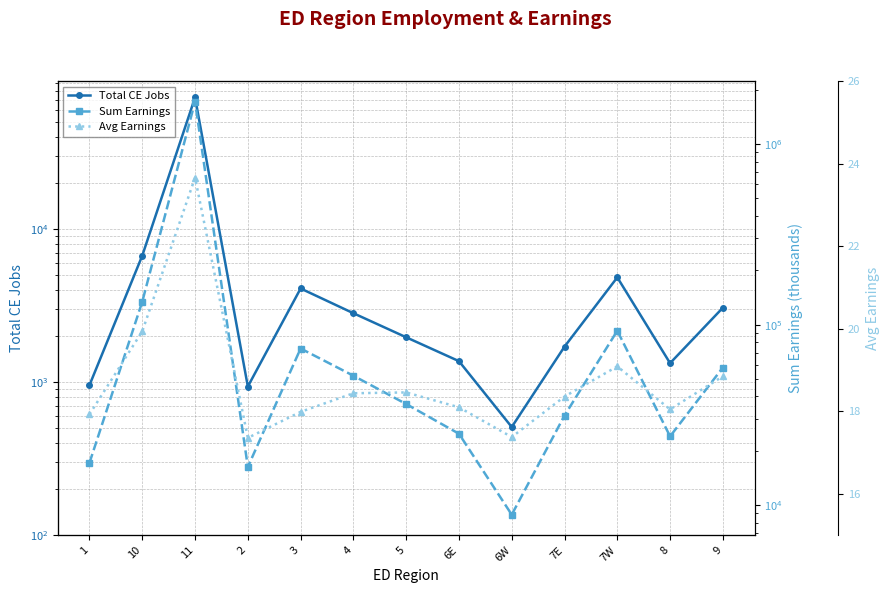

True or false: Total CE Jobs and Sum Earnings intersect in this chart.

False